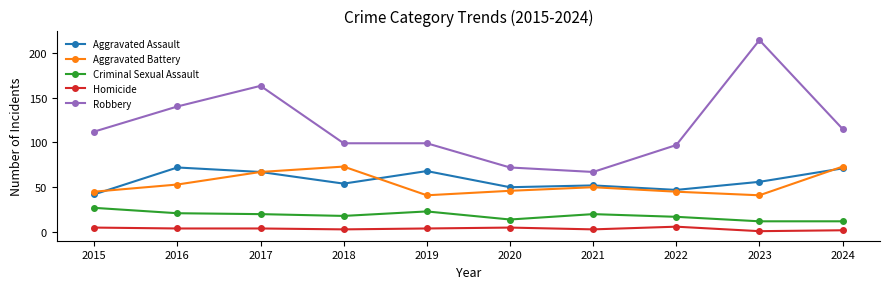

What is the approximate value of Aggravated Battery at 2018?

73